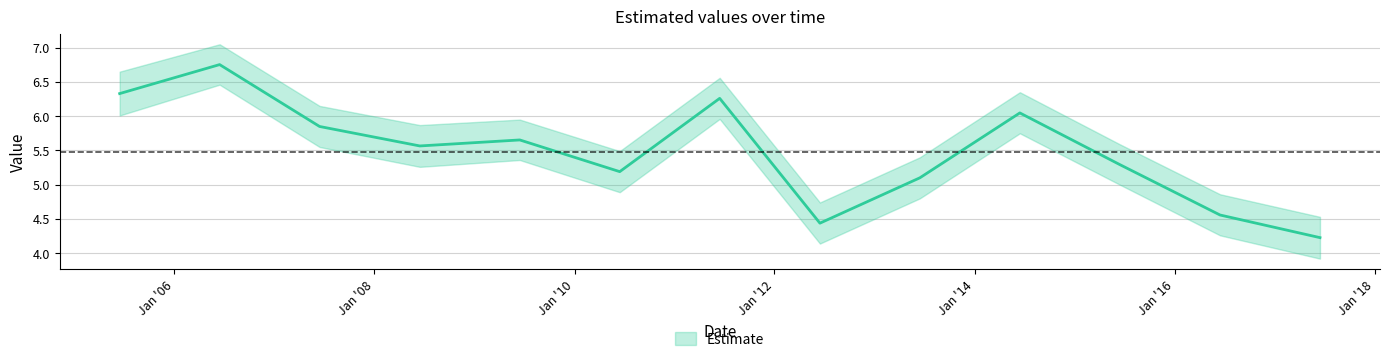

Read the value at 2010-06-15.

5.2